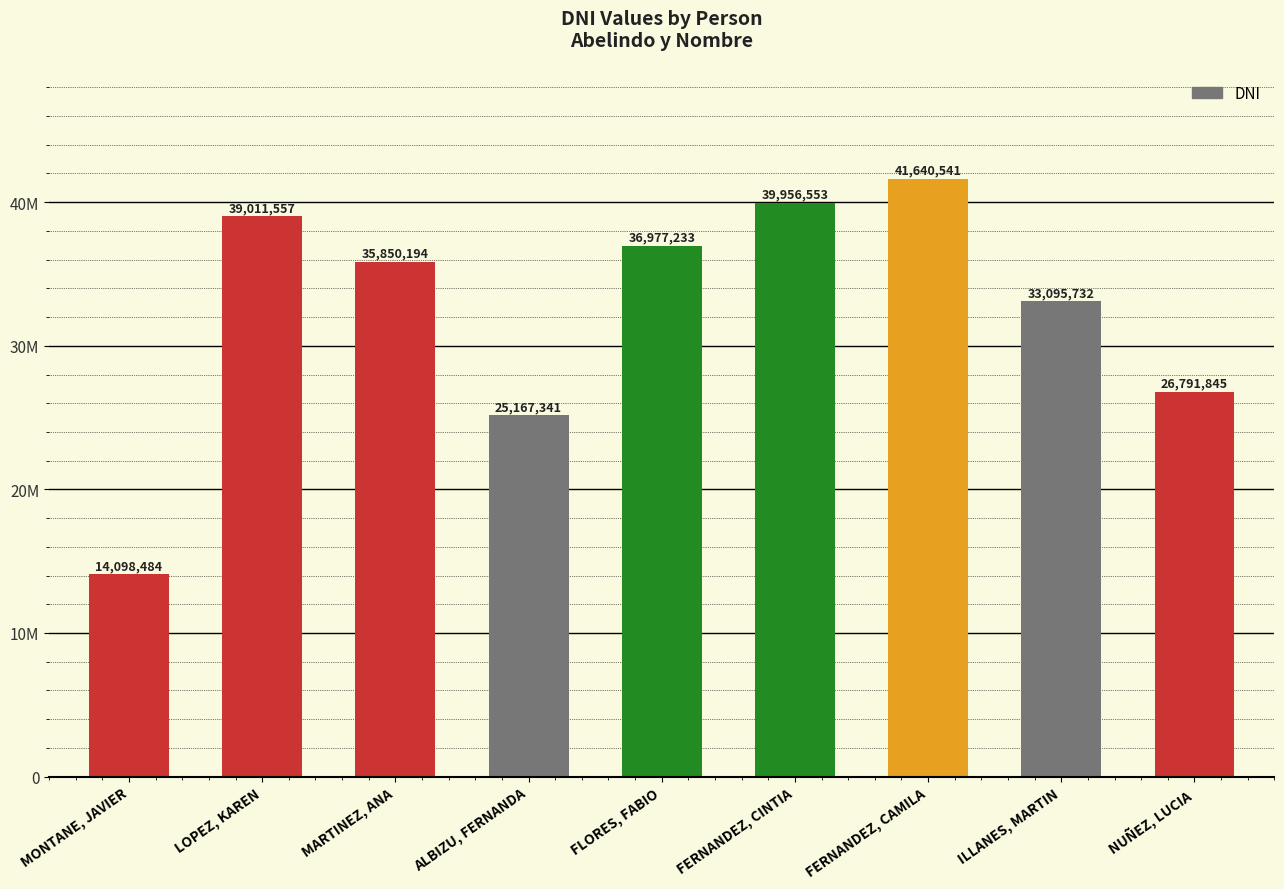

Does the chart contain any negative values?

No